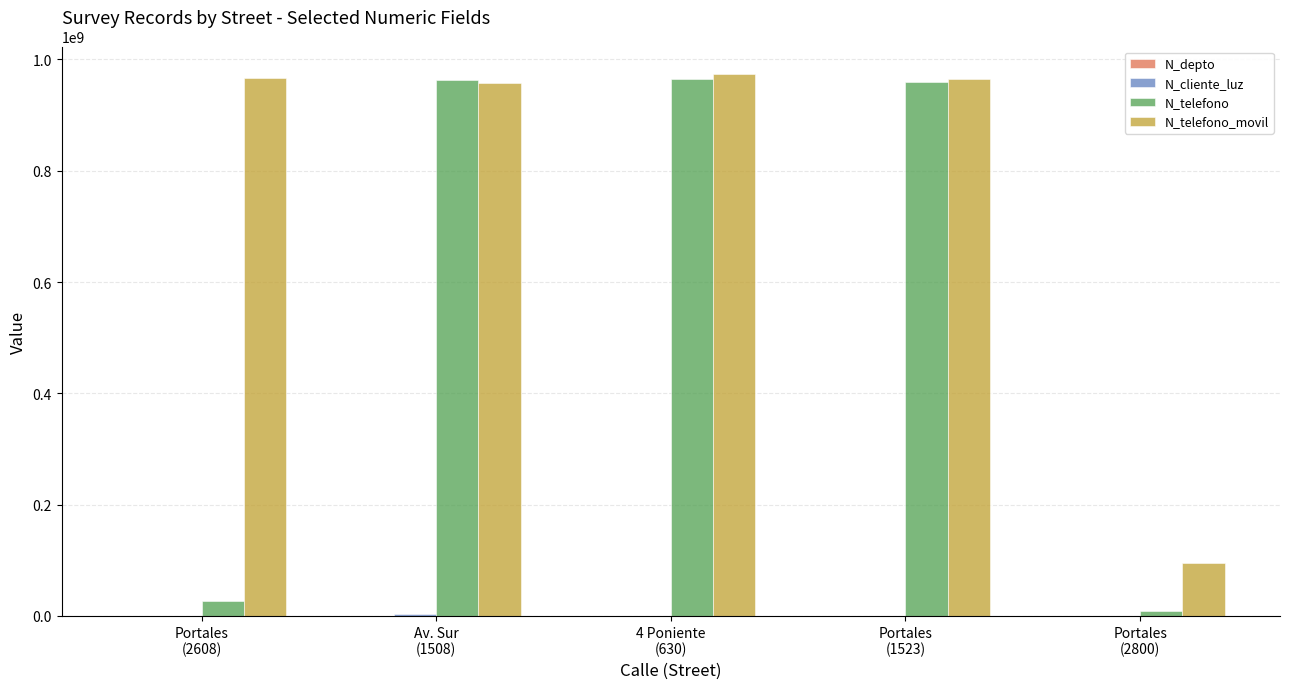

What is the maximum value for N_telefono_movil?

974523233